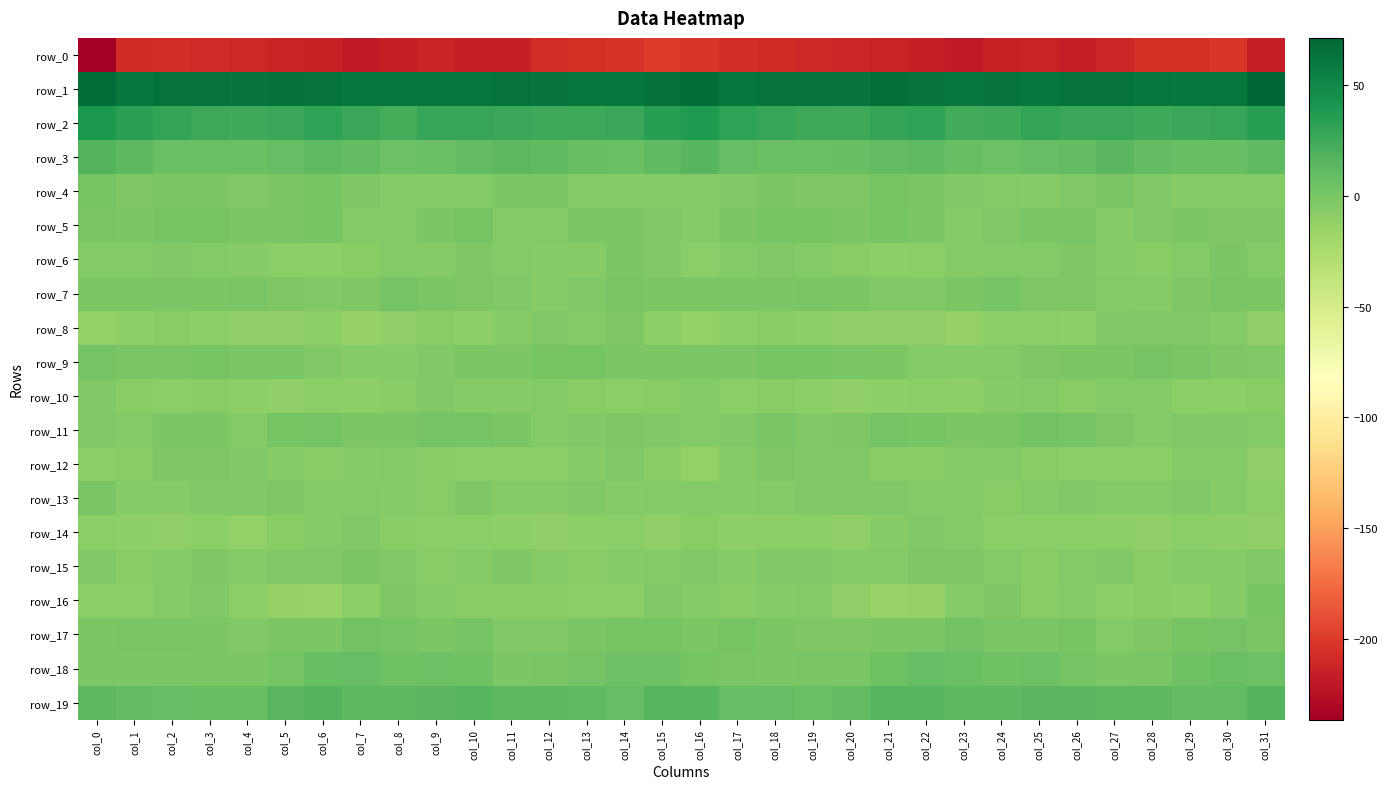

The value of row_15 at col_10 is -2.1. True or false?

False